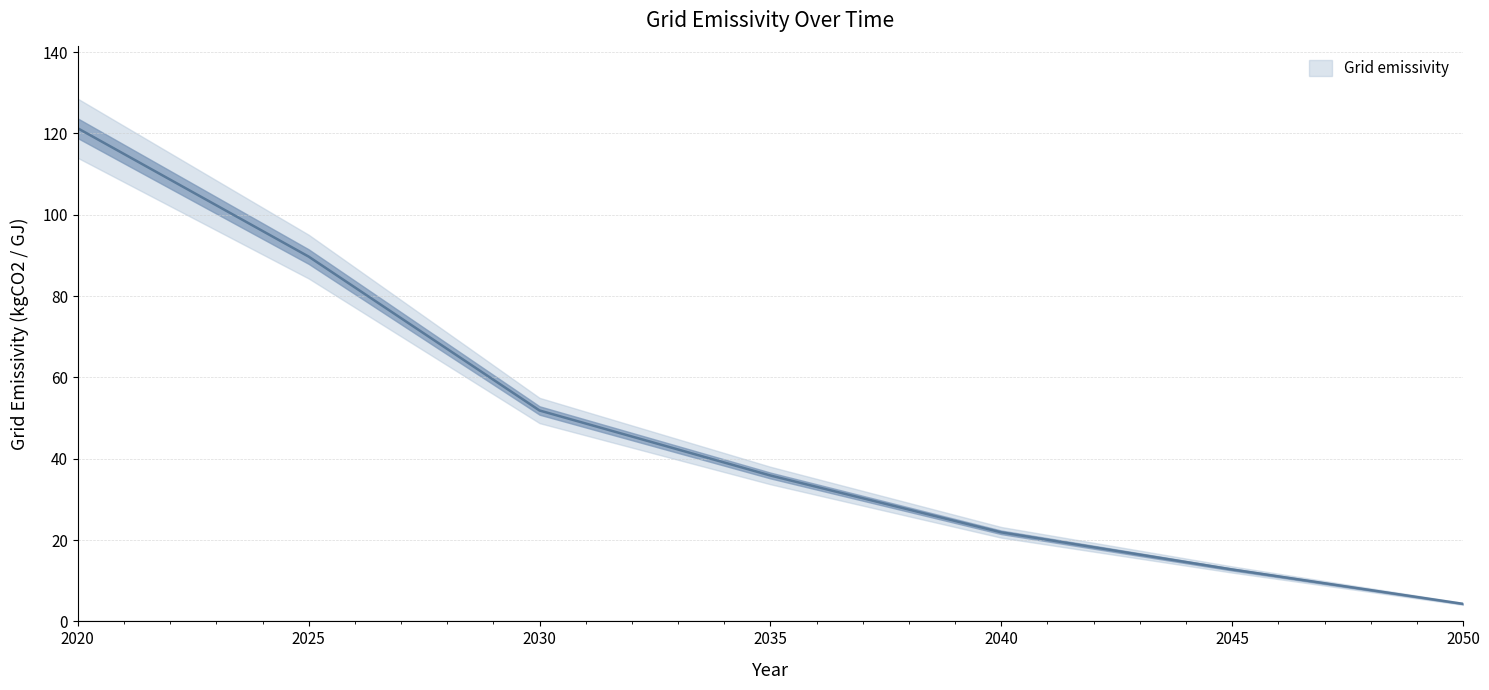

Which category has the lowest value across all series?

2050